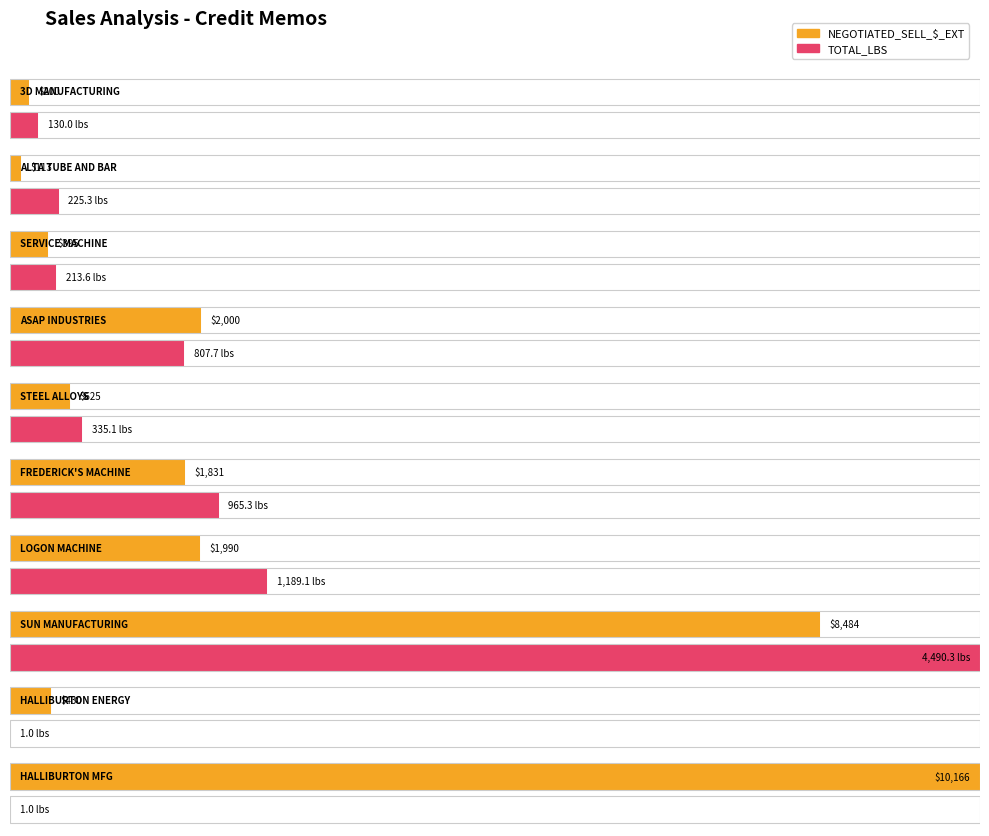

What is the average value of the NEGOTIATED_SELL_$_EXT series?

2623.4